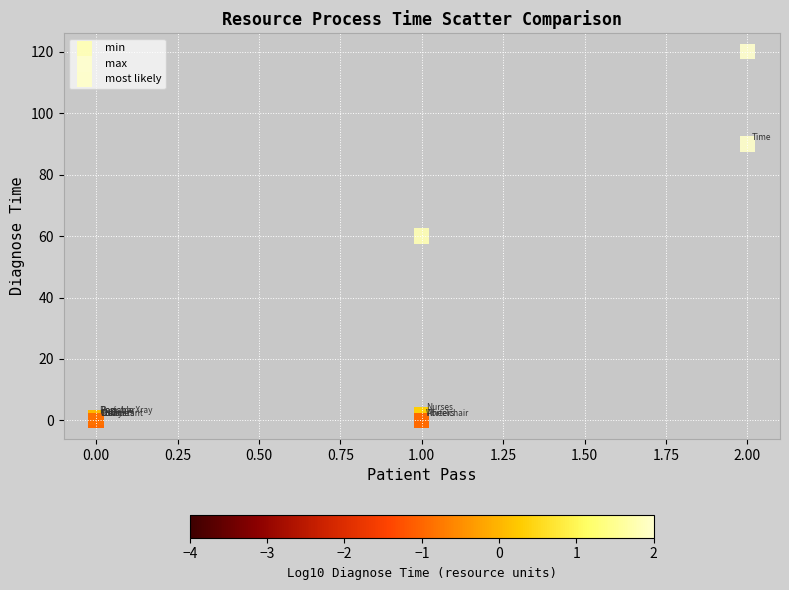

Which series has the widest spread of Y values?

max